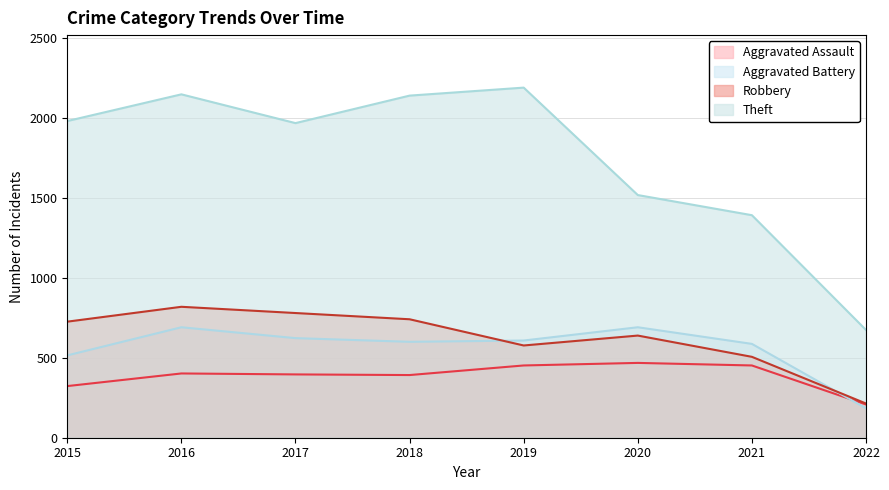

At how many categories does at least one series exceed 876?

7